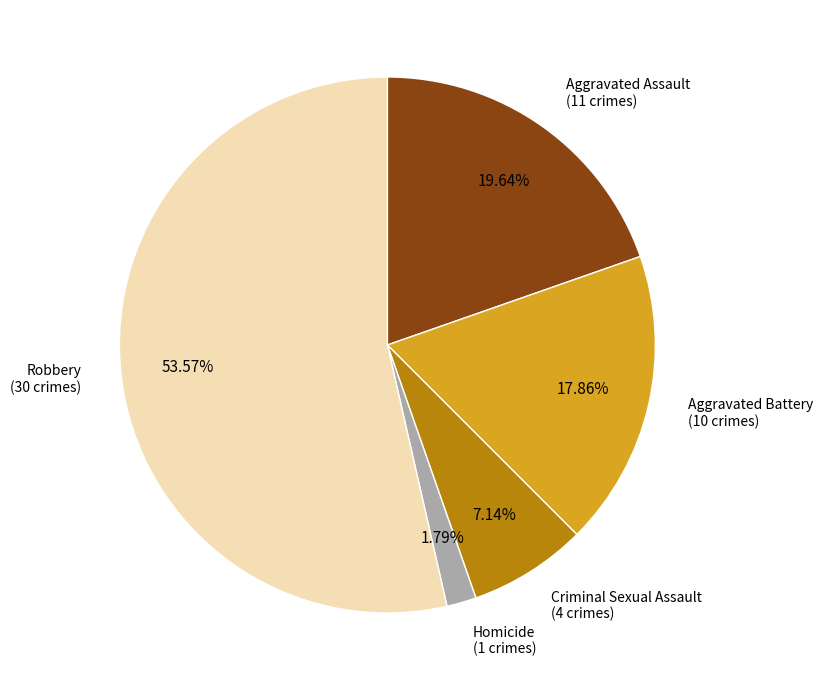

Does any single category account for the majority?

Yes